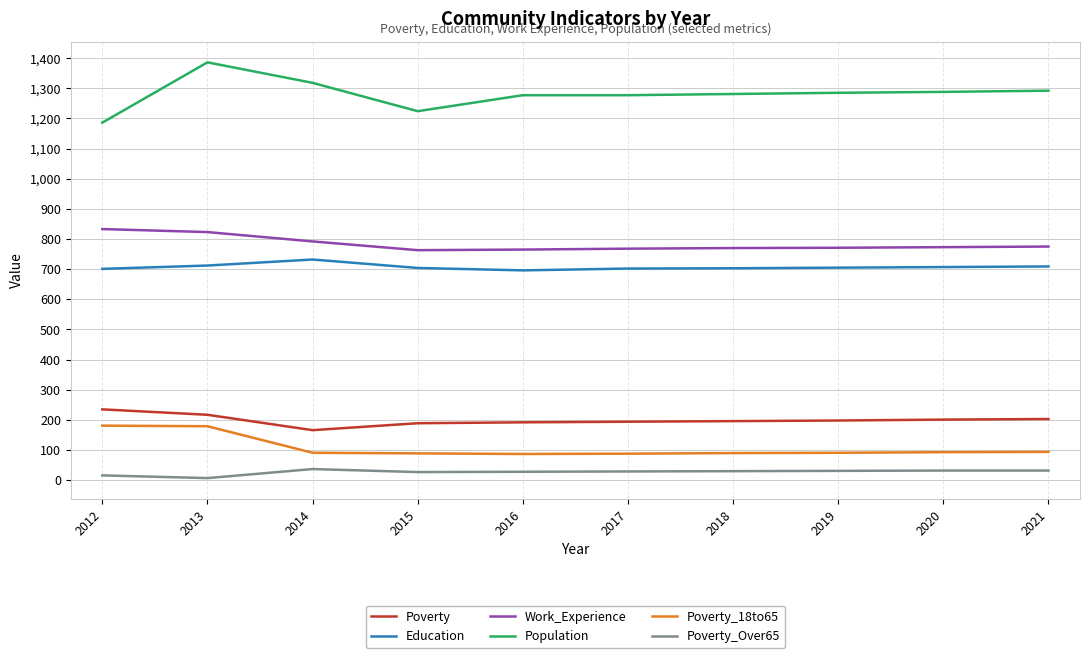

Which series has the widest spread of values?

Population